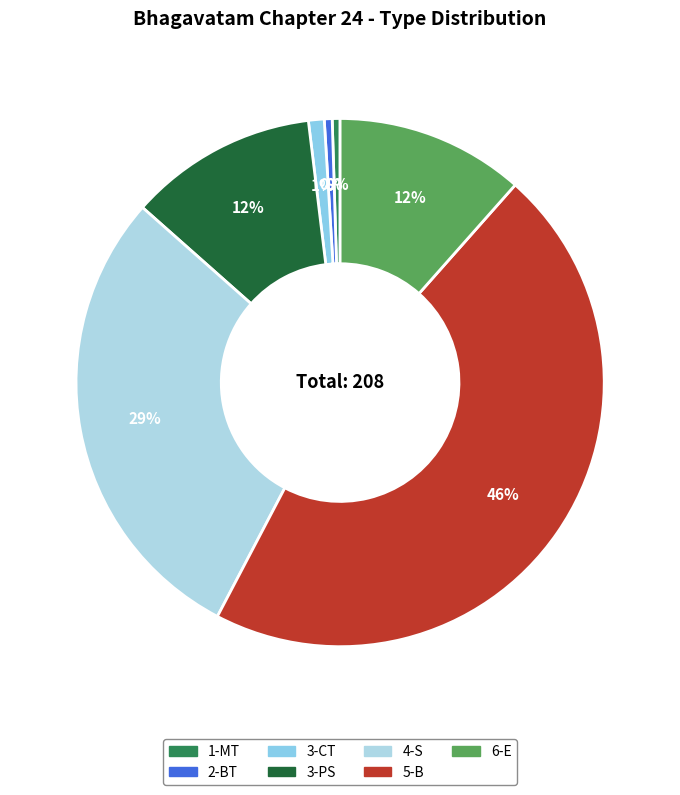

Is 3-PS the majority of the pie?

No